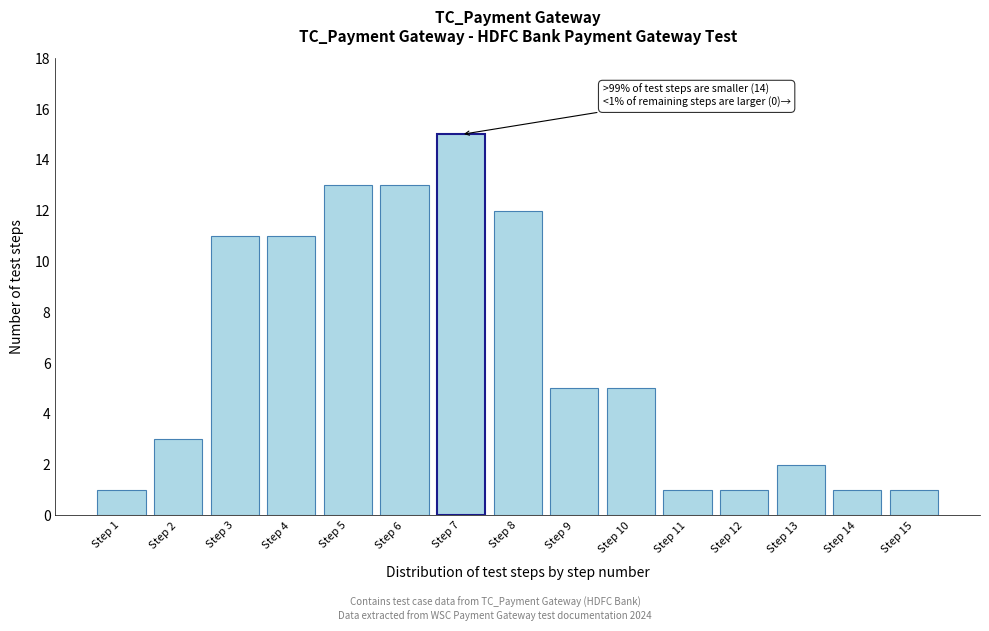

Reading right to left, extract all data points from this chart.

1	1	2	1	1	5	5	12	15	13	13	11	11	3	1